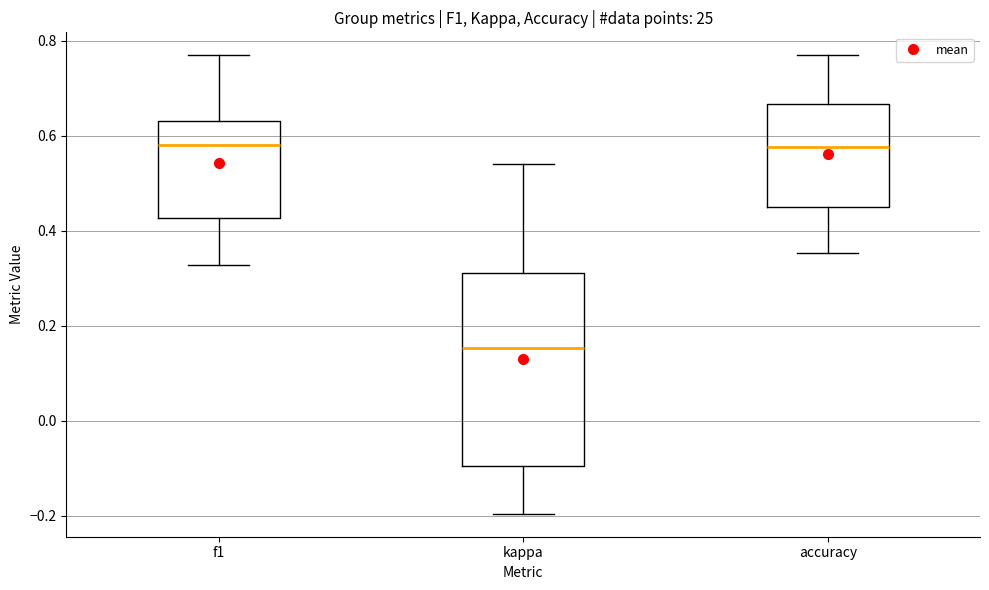

Reading left to right, transcribe this box plot: for each box, give where its median line is, the range the box spans, and where its two whiskers end, as read against the y-axis. The values are not printed on the chart, so give them approximately, as read against the axis.

f1: median 0.58, box 0.42 to 0.64, whiskers 0.32 to 0.76
kappa: median 0.16, box -0.10 to 0.32, whiskers -0.20 to 0.54
accuracy: median 0.58, box 0.46 to 0.66, whiskers 0.36 to 0.76